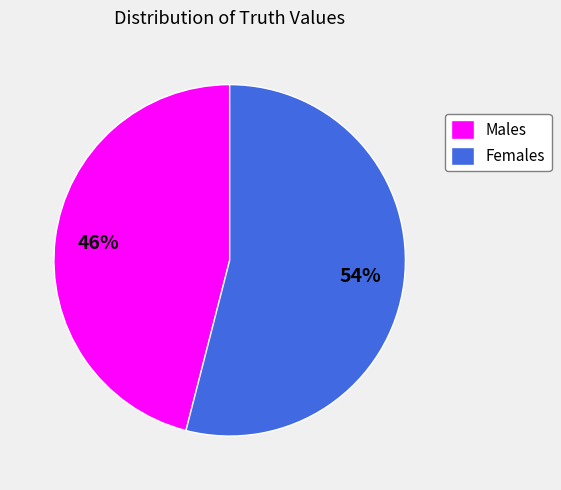

What is the smallest slice in the pie chart?

Males